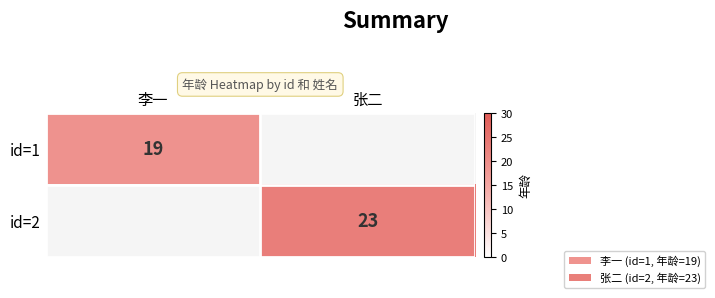

Is the value of id=2 at 张二 greater than the value of id=1 at 李一?

Yes